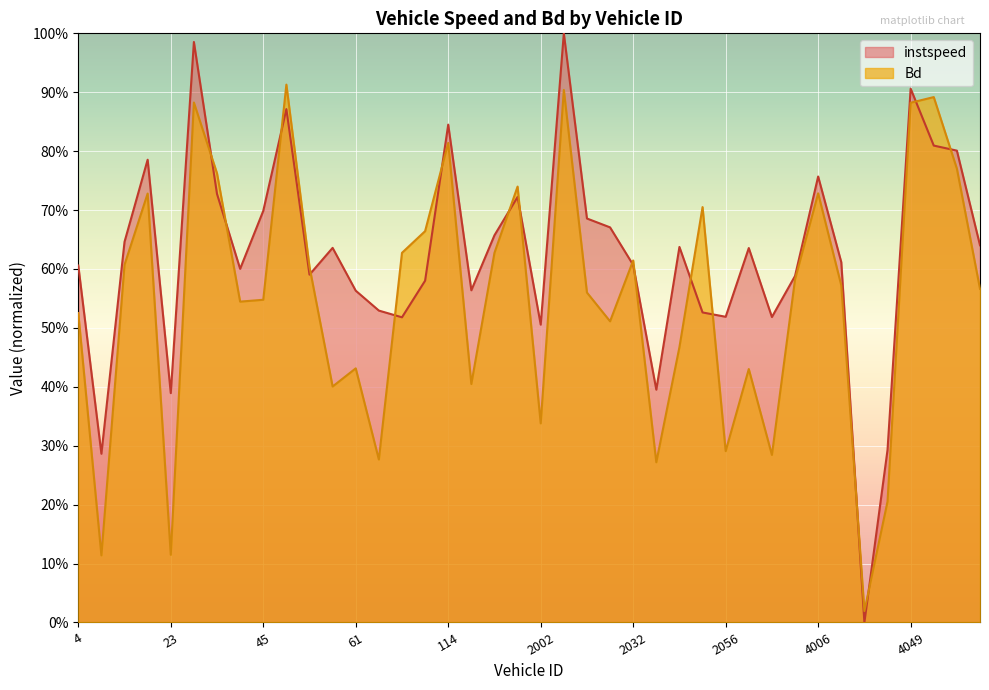

True or false: instspeed and Bd intersect in this chart.

True